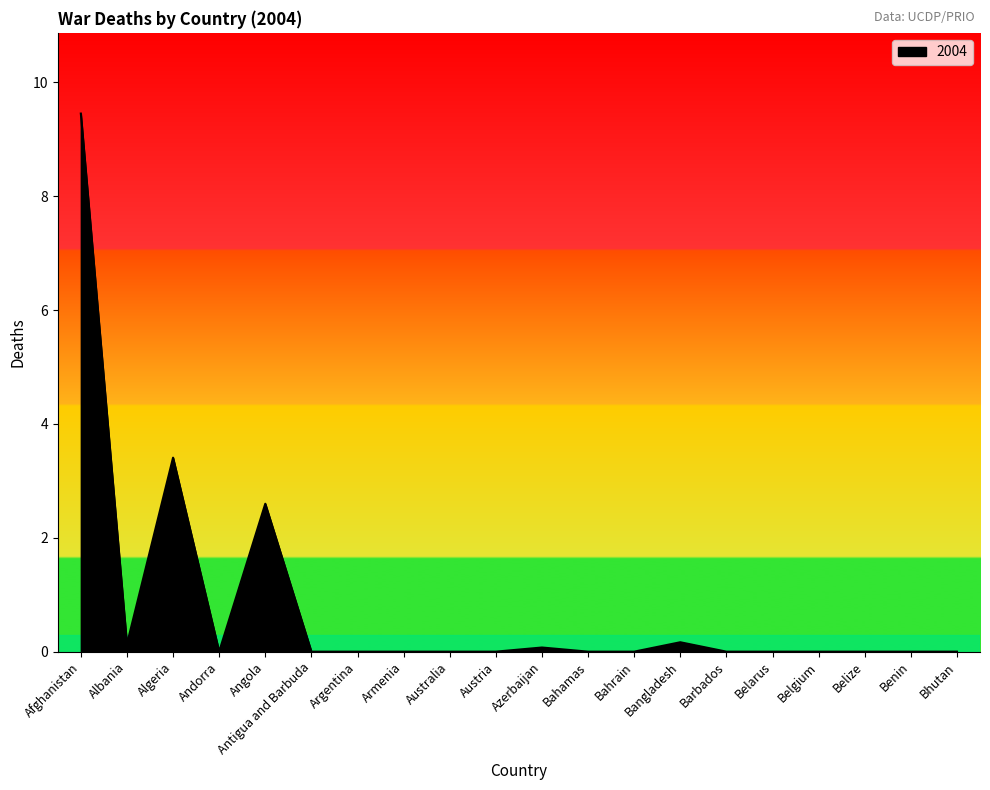

What is the greatest value displayed?

9.5